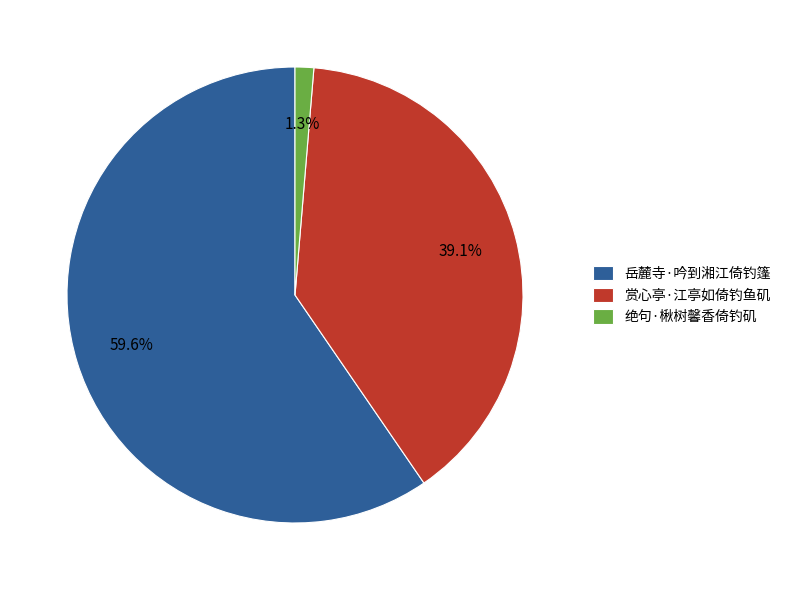

Which has a higher value, 赏心亭·江亭如倚钓鱼矶 or 绝句·楸树馨香倚钓矶?

赏心亭·江亭如倚钓鱼矶